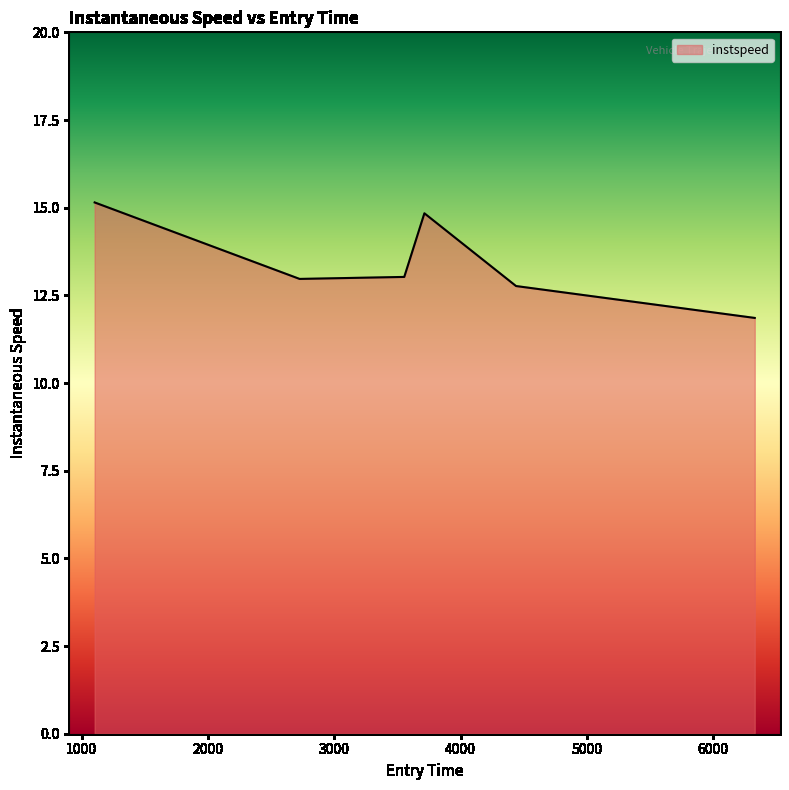

How many interior local valleys (lower than both neighbors) does the data have?

1